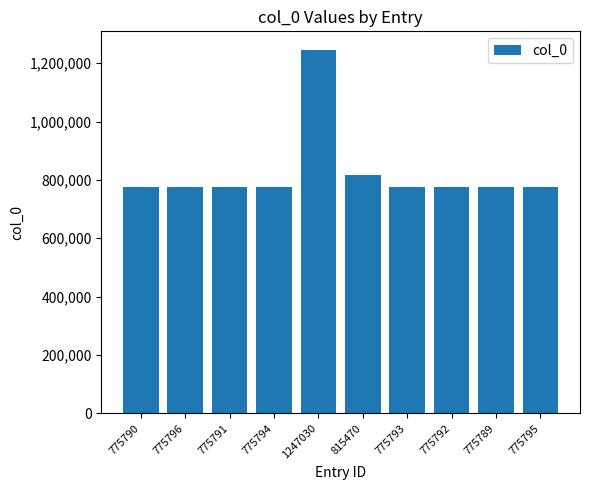

What position from the right is 815470?

5